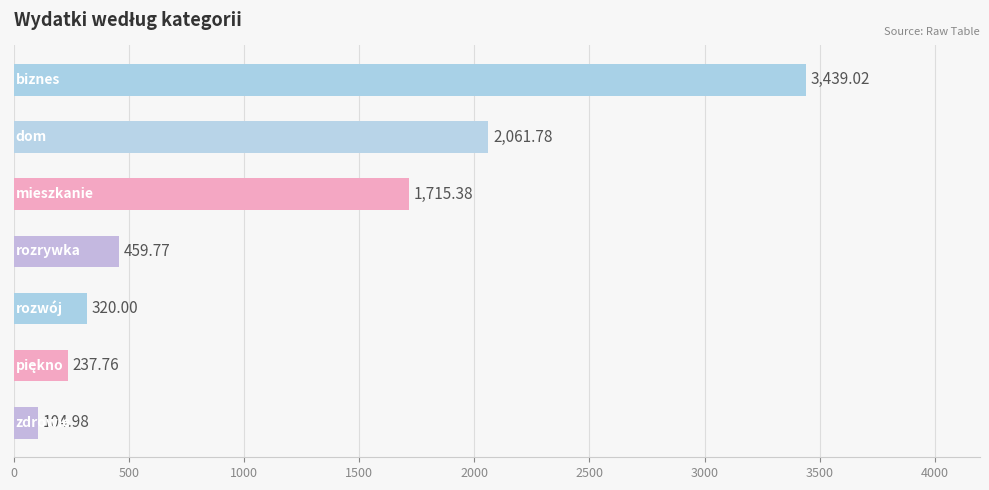

What is the difference between the maximum and second lowest values?

3201.3